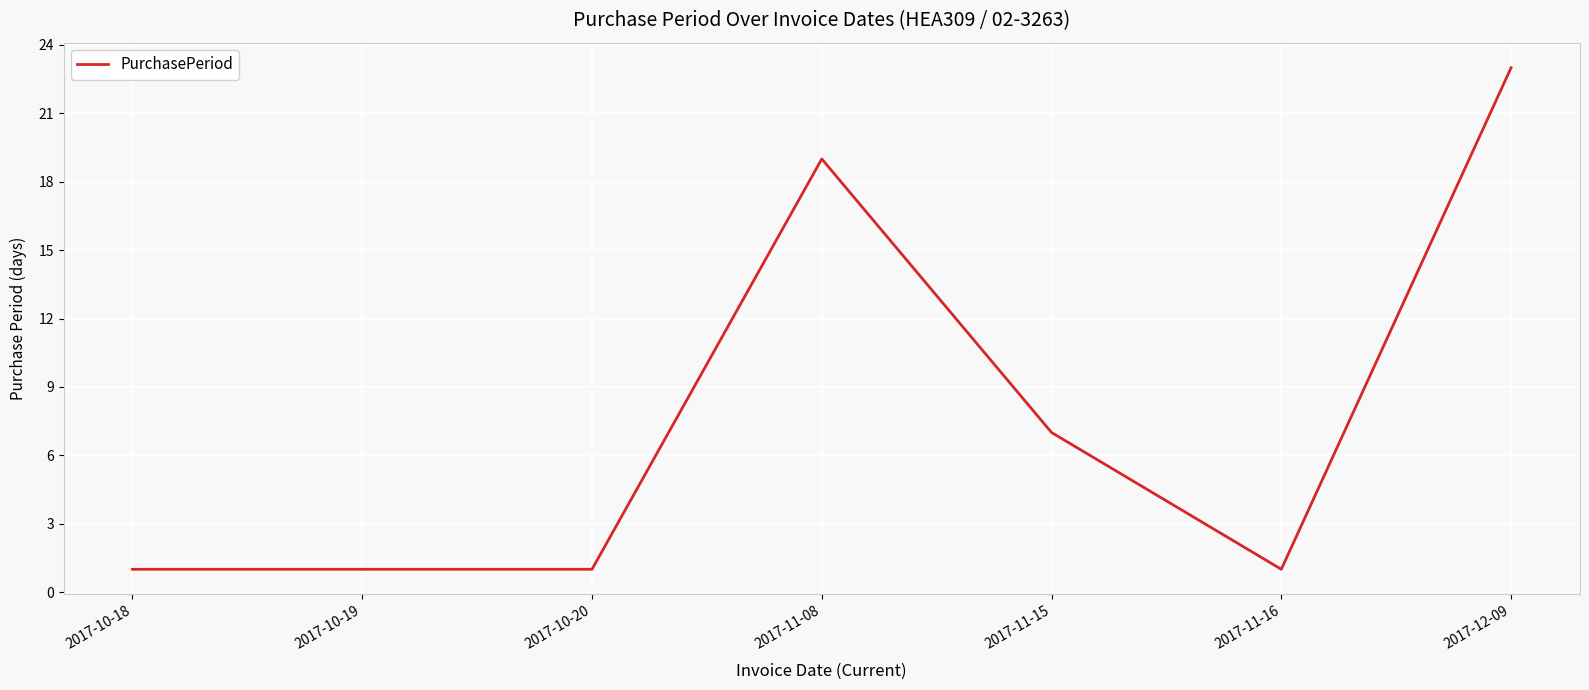

Count the number of data series in this chart.

1